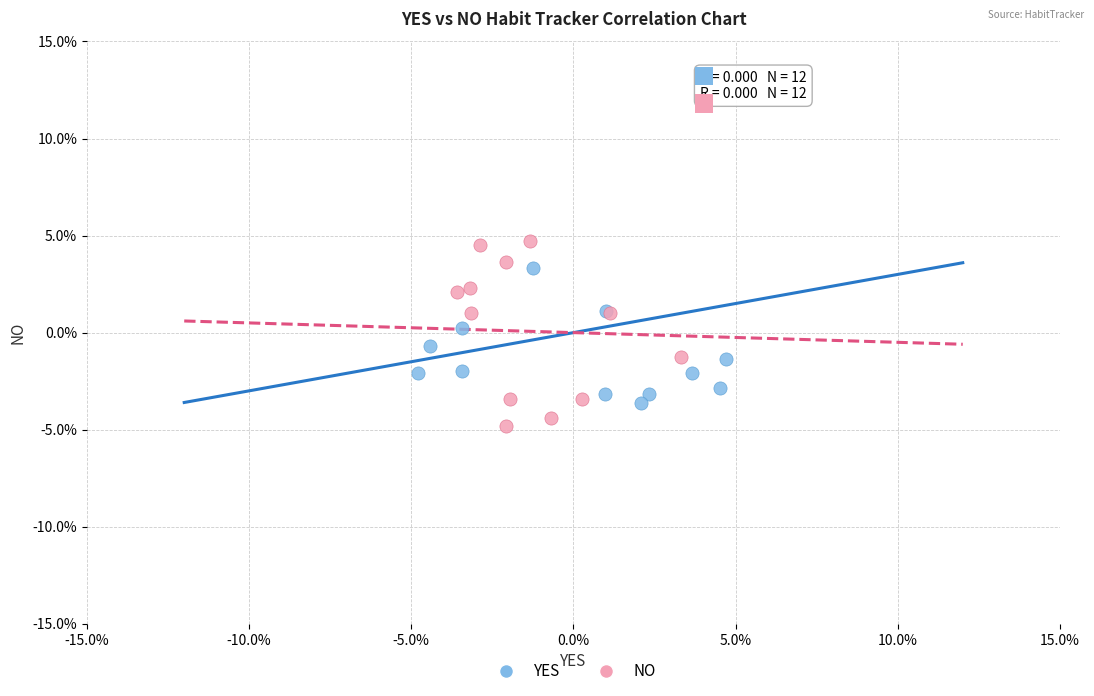

Which series contains the lowest Y value?

NO